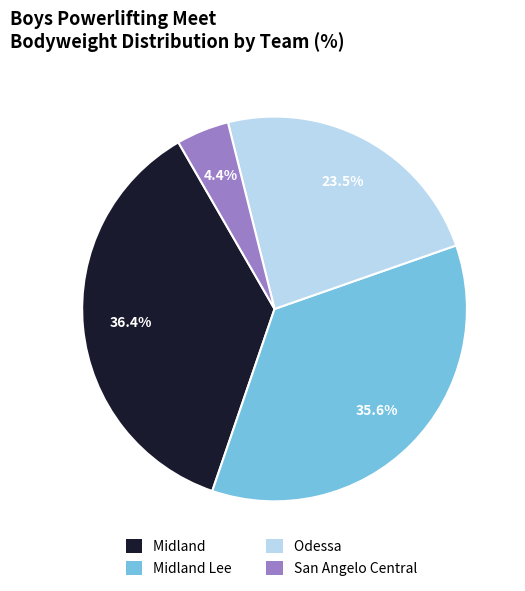

Which has a higher value, Odessa or San Angelo Central?

Odessa